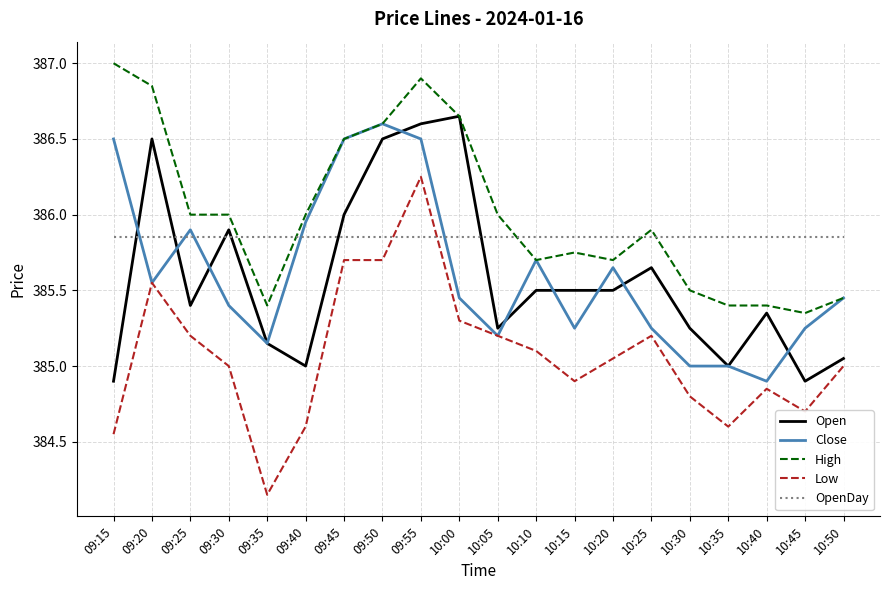

True or false: OpenDay and Low cross at least once.

True